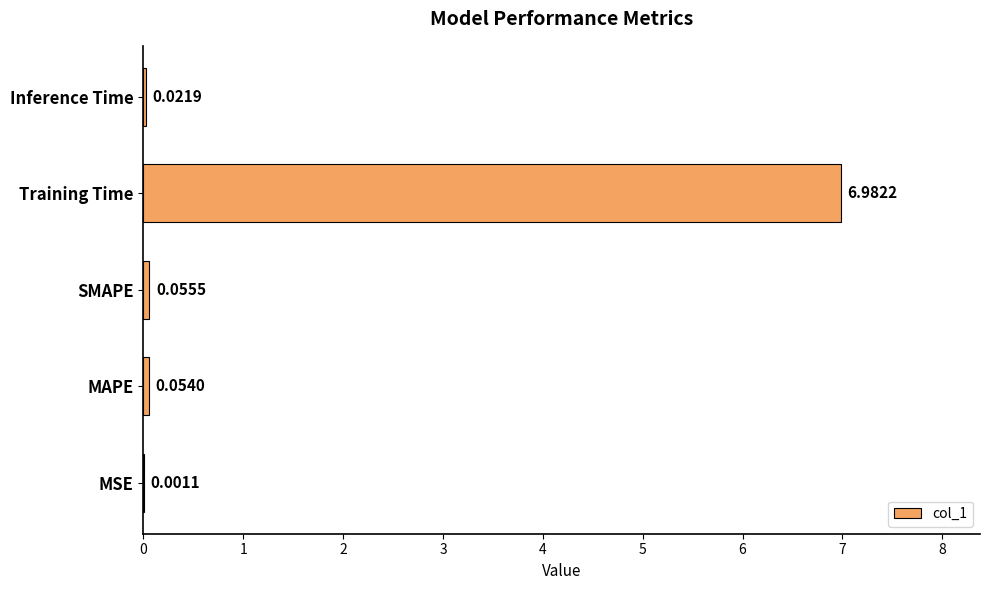

Between MSE and Inference Time, which is larger?

Inference Time